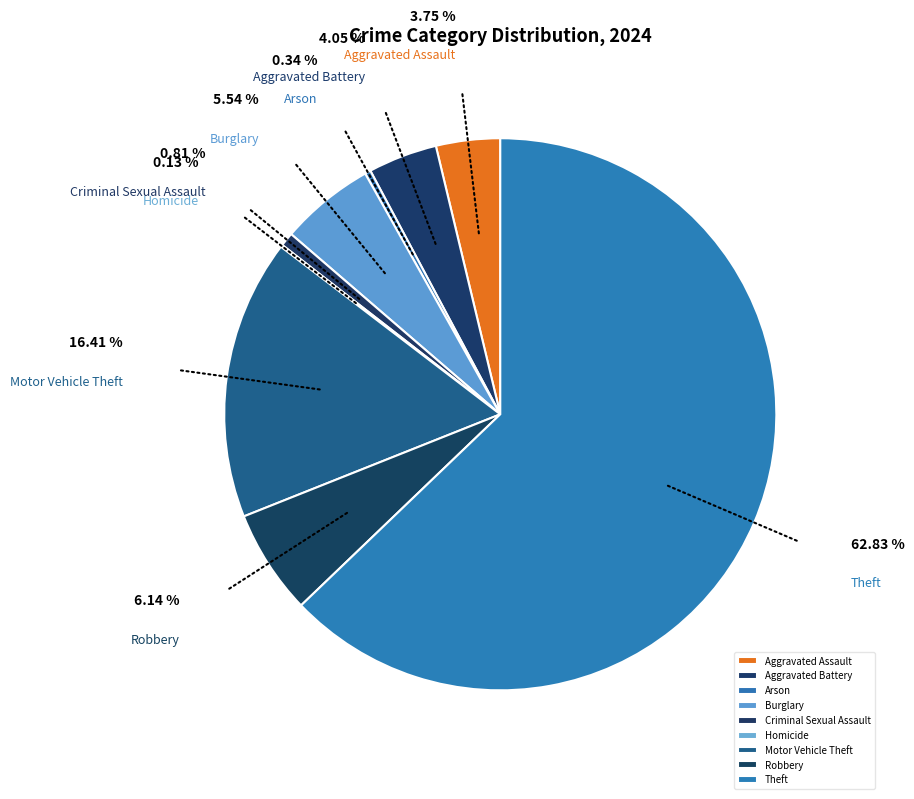

Between Aggravated Assault and Motor Vehicle Theft, which is larger?

Motor Vehicle Theft